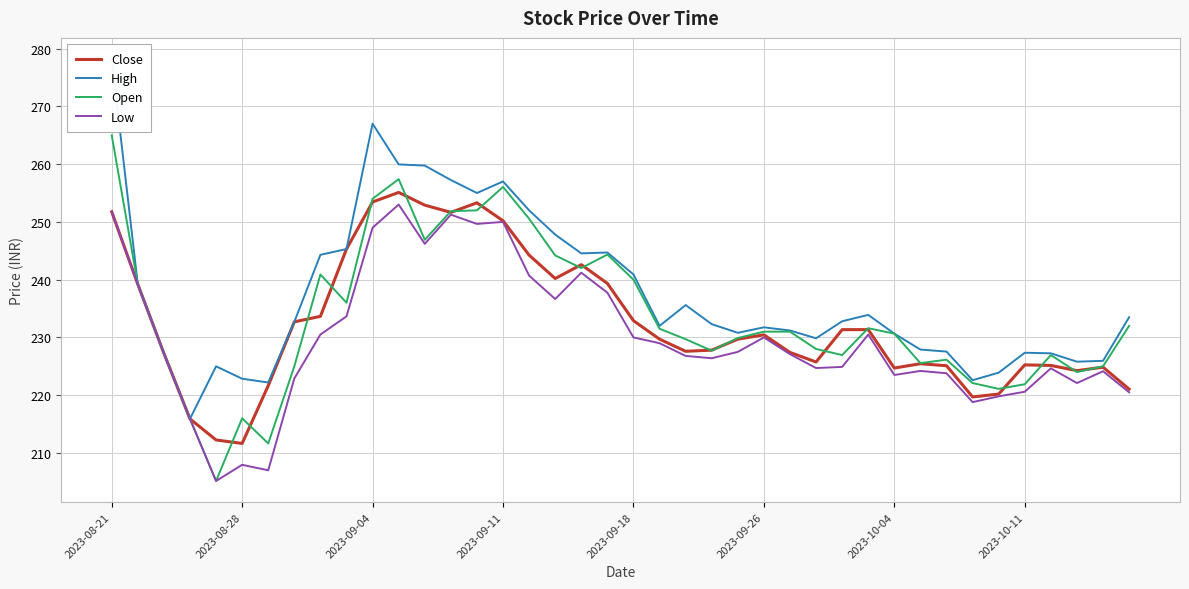

Is the value of Close at 28 greater than the value of High at 13?

No